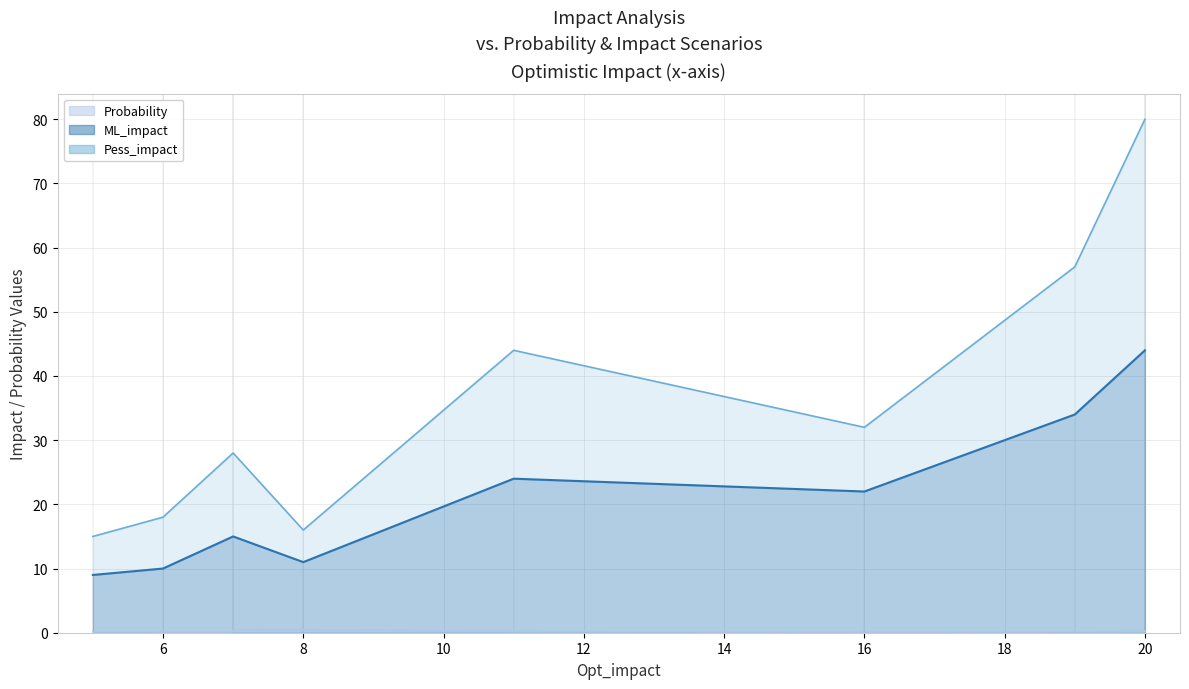

What is the approximate value of Pess_impact at 11?

44.0